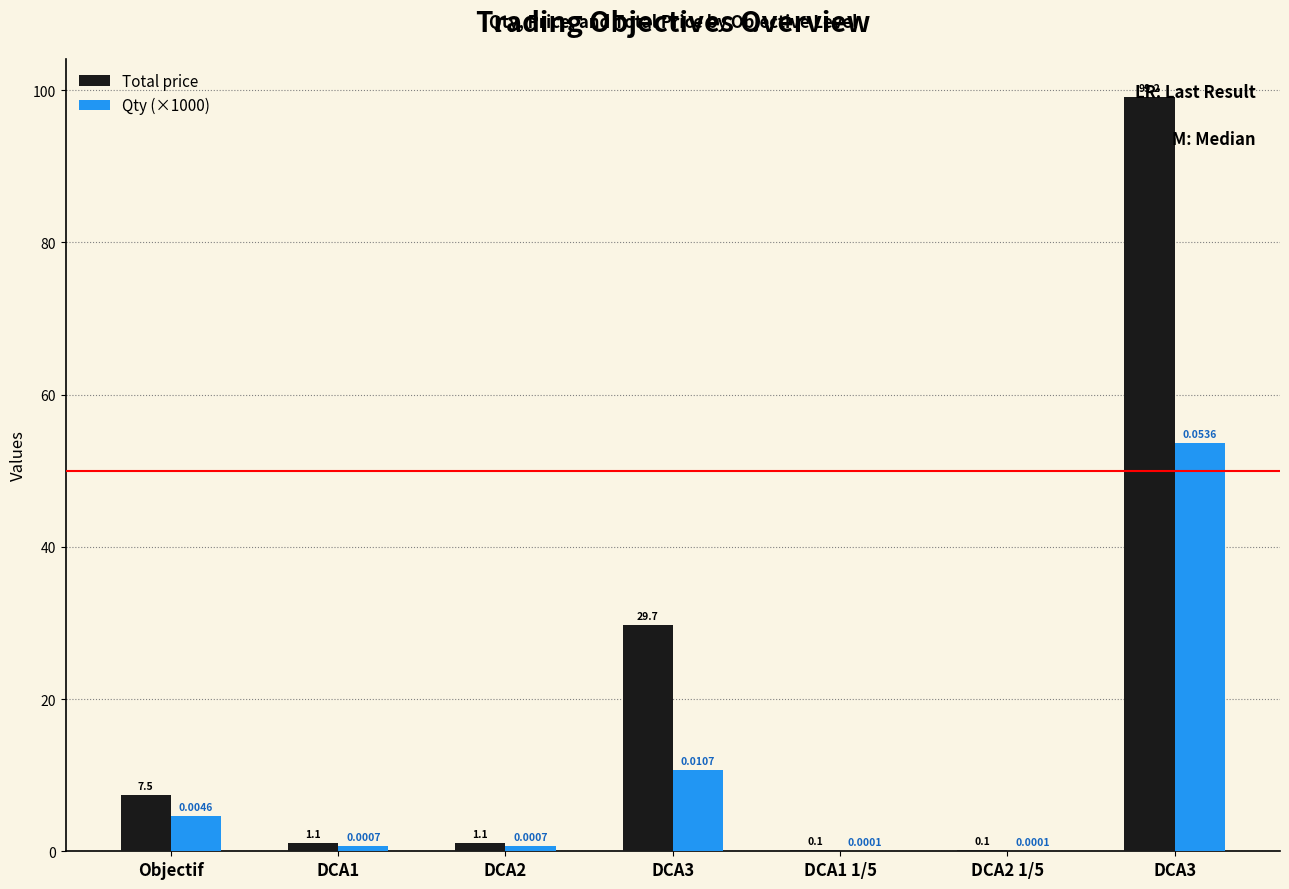

At which category is the sum across all series the highest?

DCA3